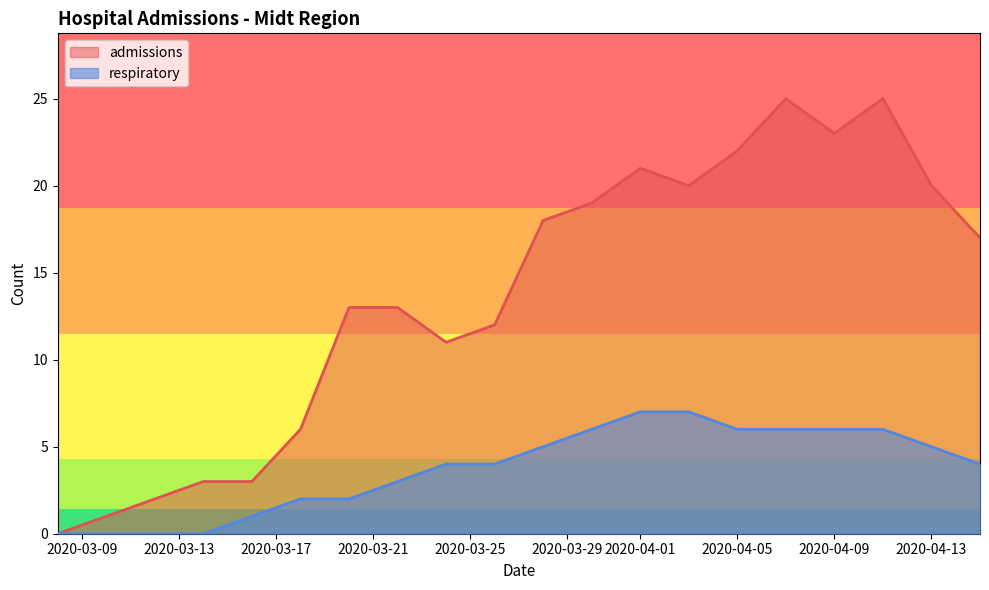

Count the number of categories in the chart.

20